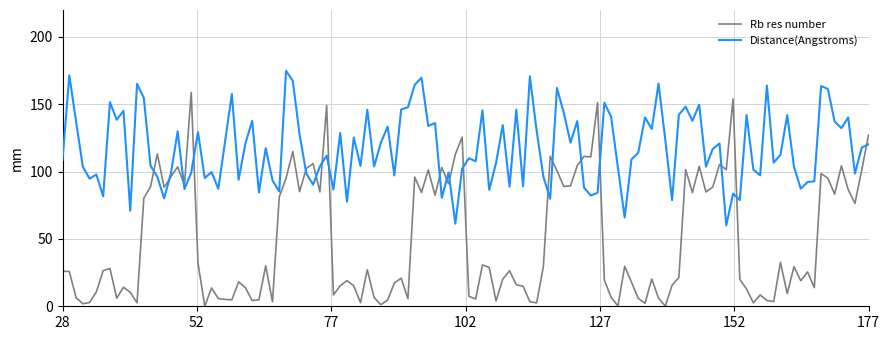

What is the average value of the Rb res number series?

48.8